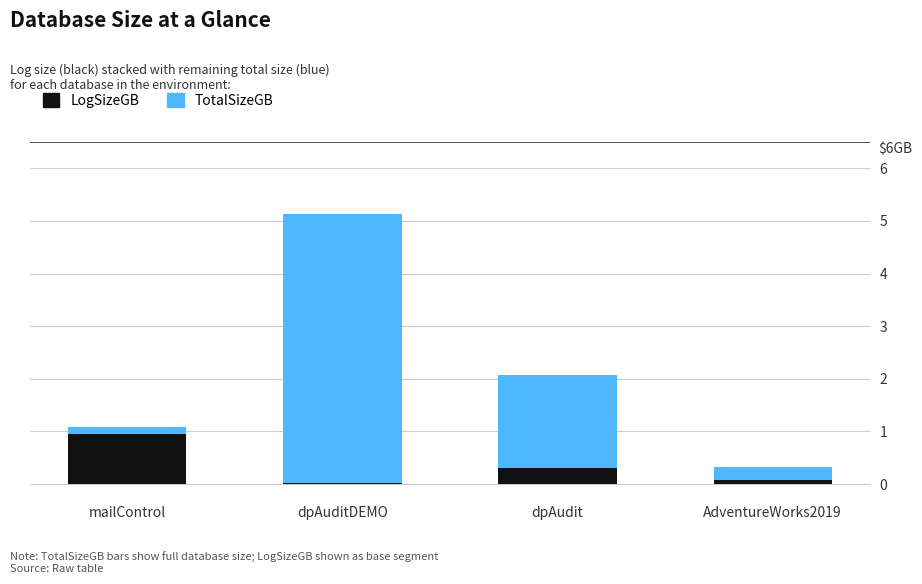

True or false: LogSizeGB has a value of 0.3 at dpAudit.

True